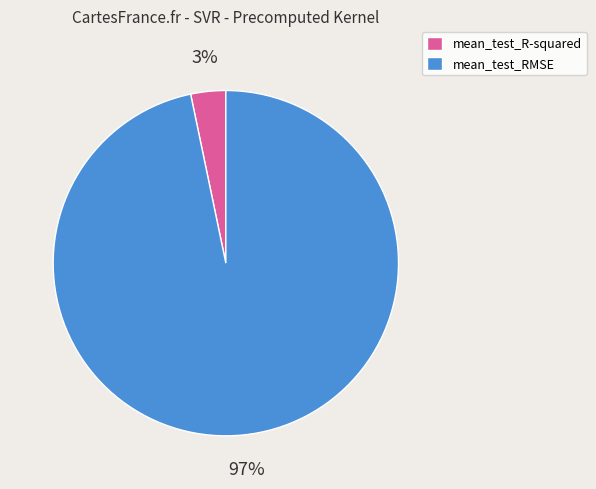

Does mean_test_RMSE represent more than half of the total?

Yes